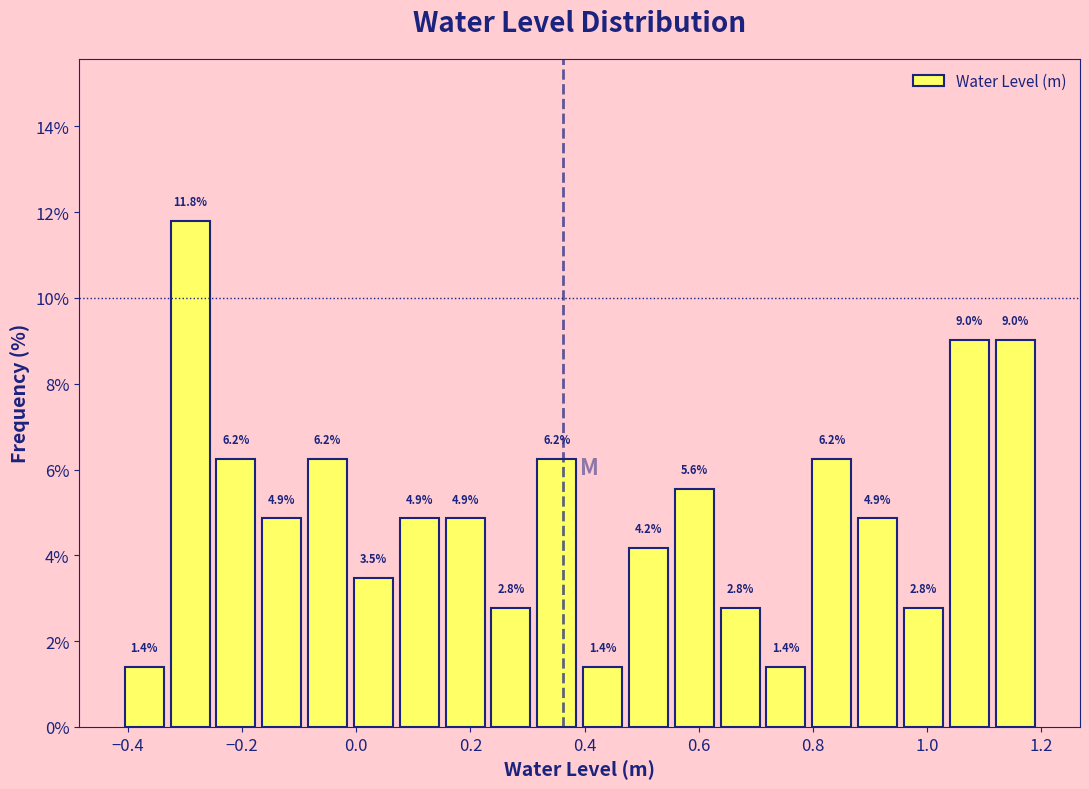

Reading left to right, transcribe this chart: for each bar, give the range it covers on the x-axis and its height. The bar edges are not printed on the chart, so give them approximately, as read against the axis.

-0.40 to -0.32: 1.4
-0.32 to -0.24: 11.8
-0.24 to -0.16: 6.2
-0.16 to -0.08: 4.9
-0.08 to 0.00: 6.2
0.00 to 0.08: 3.5
0.08 to 0.16: 4.9
0.16 to 0.24: 4.9
0.24 to 0.32: 2.8
0.32 to 0.40: 6.2
0.40 to 0.48: 1.4
0.48 to 0.56: 4.2
0.56 to 0.64: 5.6
0.64 to 0.72: 2.8
0.72 to 0.80: 1.4
0.80 to 0.88: 6.2
0.88 to 0.96: 4.9
0.96 to 1.04: 2.8
1.04 to 1.12: 9.0
1.12 to 1.20: 9.0